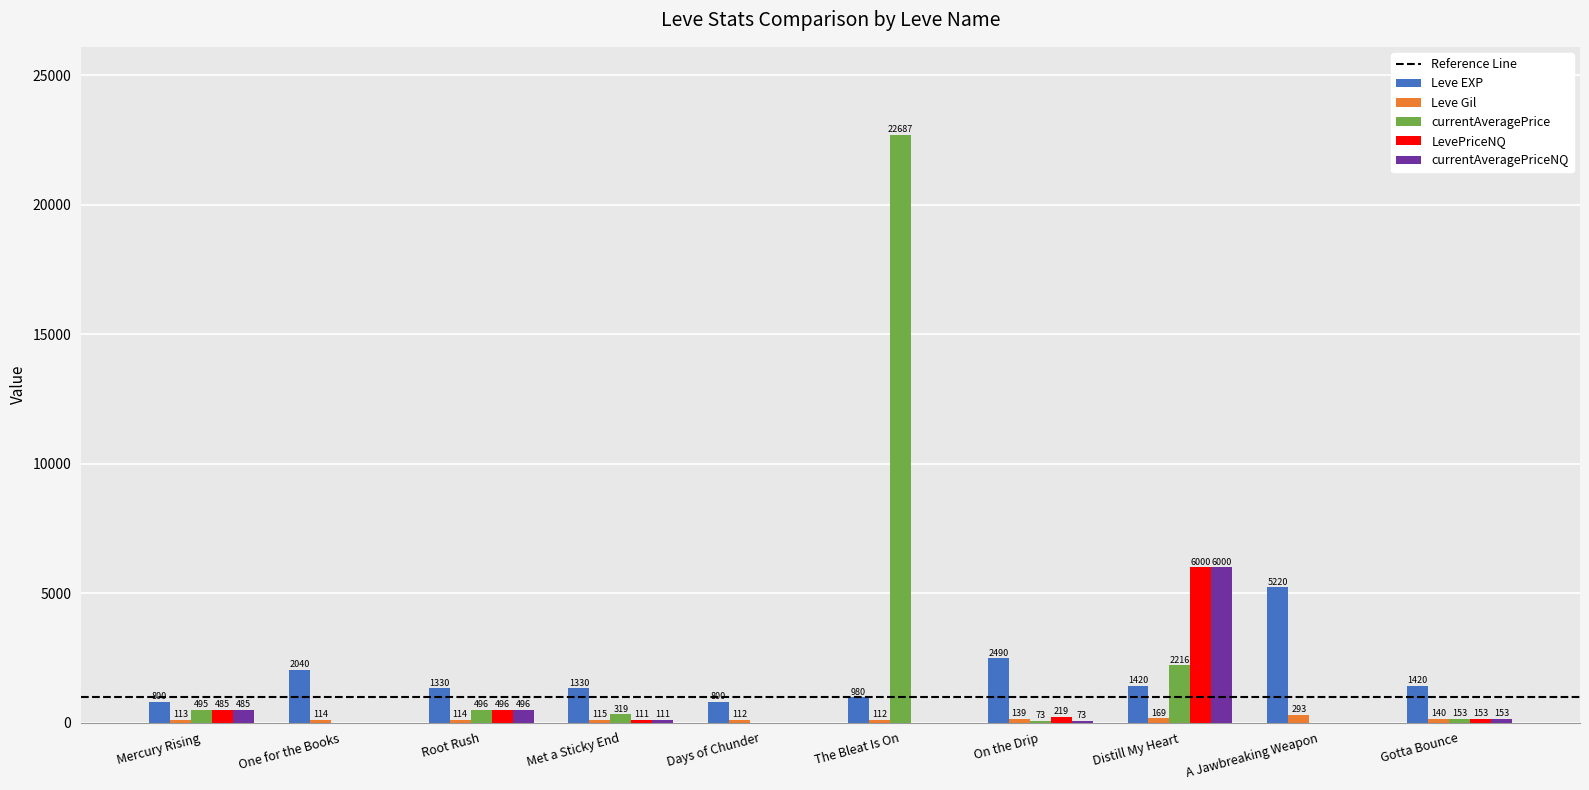

Is it true that currentAveragePriceNQ equals 111 at Met a Sticky End?

True